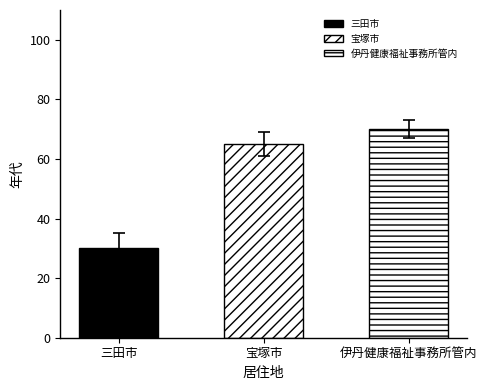

What is the change in value from 三田市 to 伊丹健康福祉事務所管内?

+40